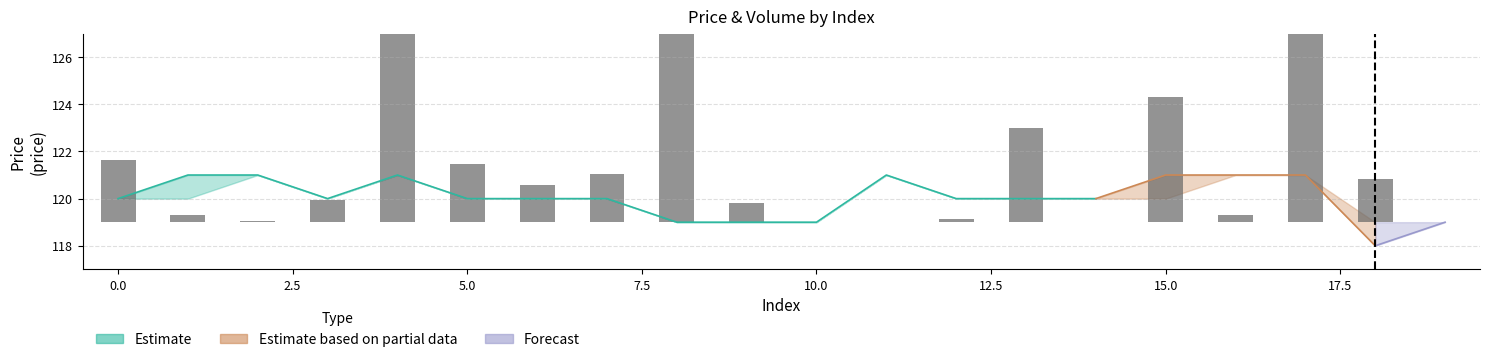

Count the number of values greater than 1.

10